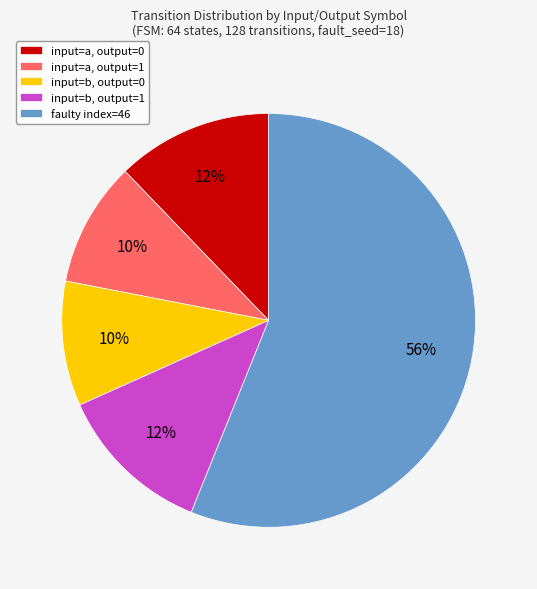

Which category accounts for the majority?

faulty index=46